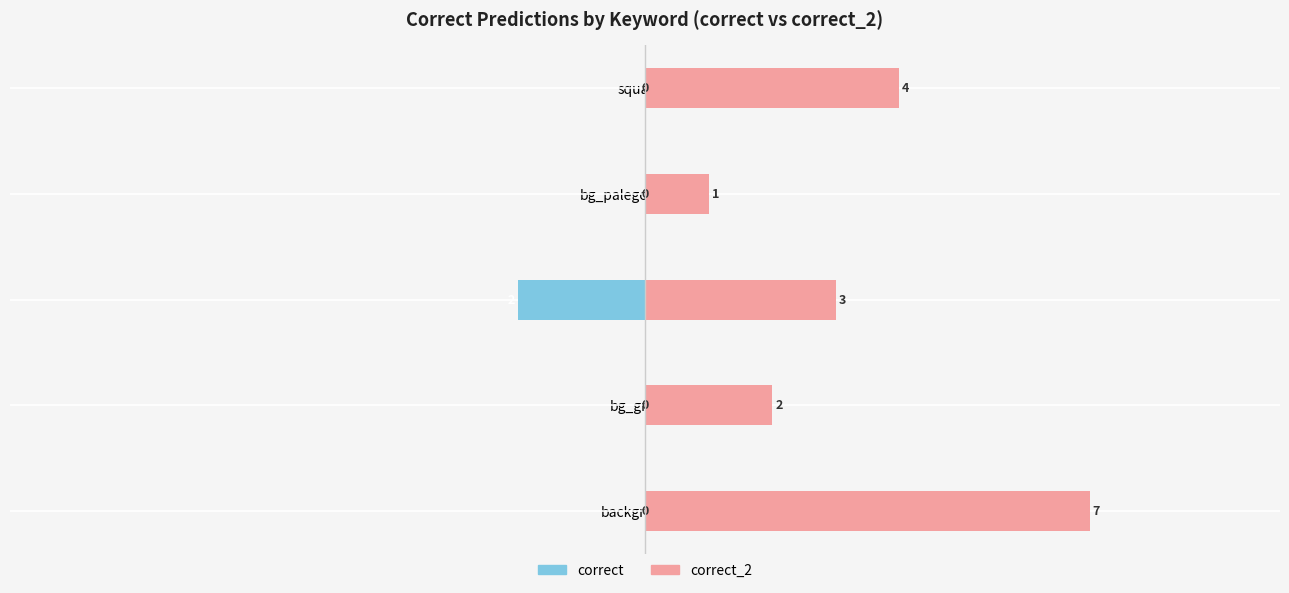

What position from the left is bg_green?

2